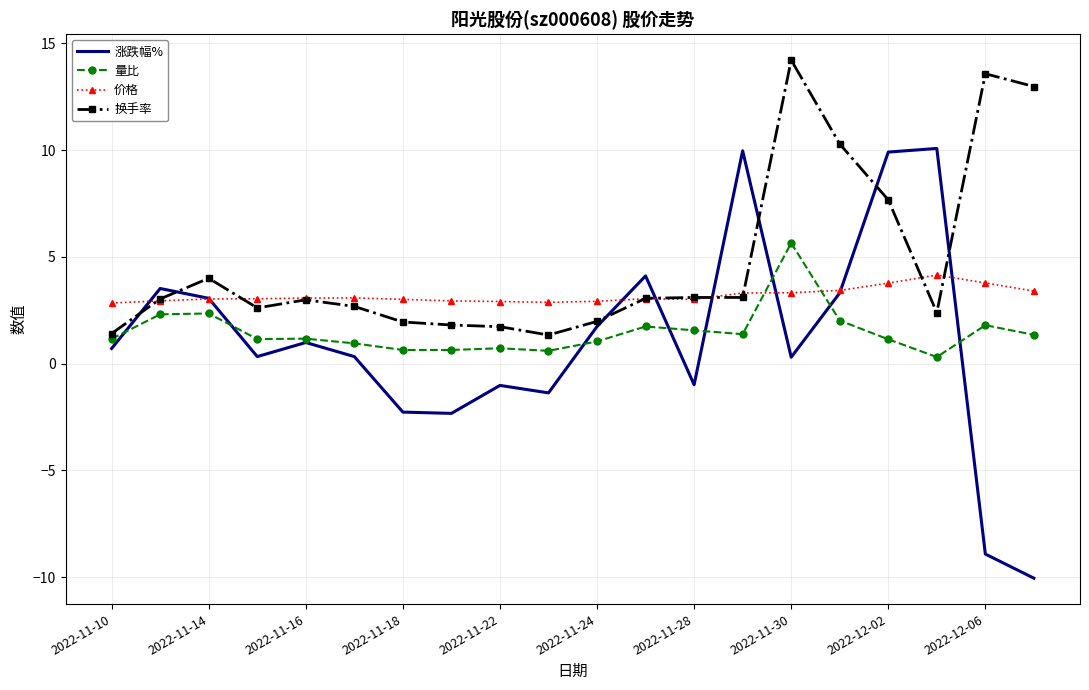

How many values in 涨跌幅% are above zero?

13